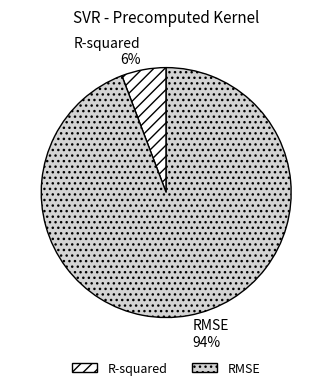

To the nearest percent, what is the average slice percentage?

50%